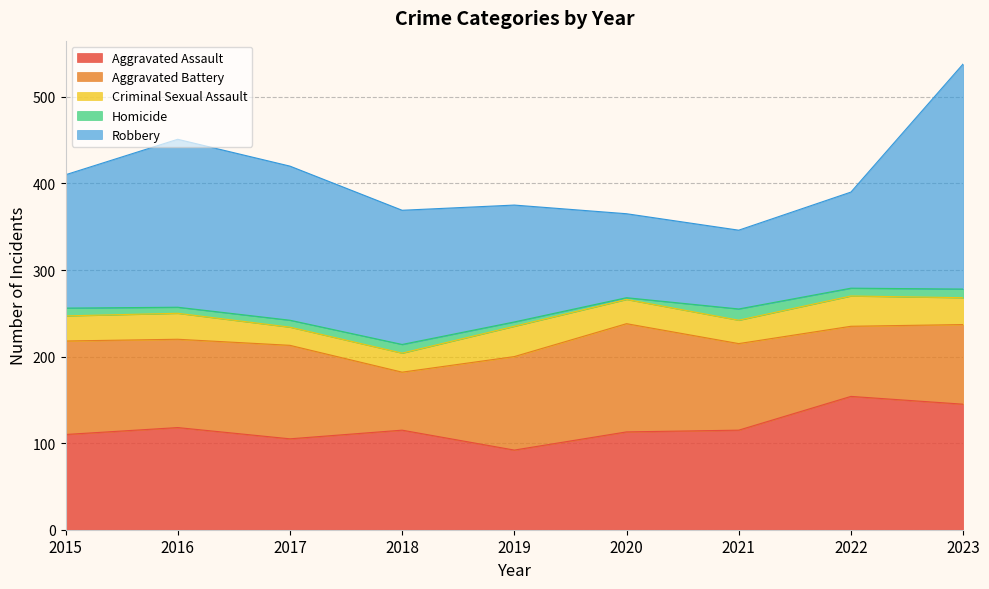

What is the spread (max minus min) of values at 2022?

145